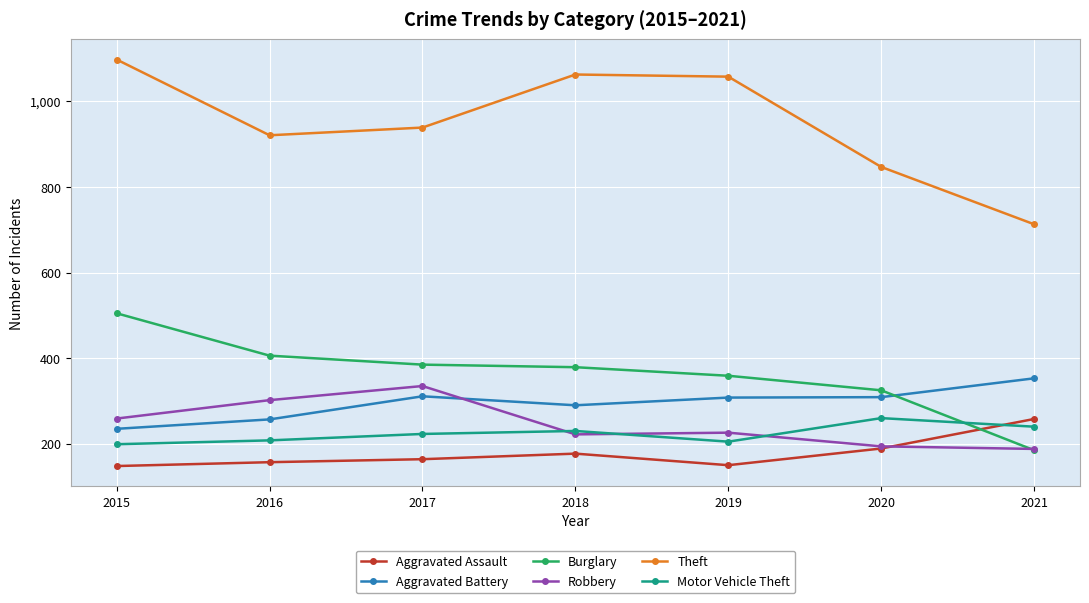

Count the number of categories in the chart.

7